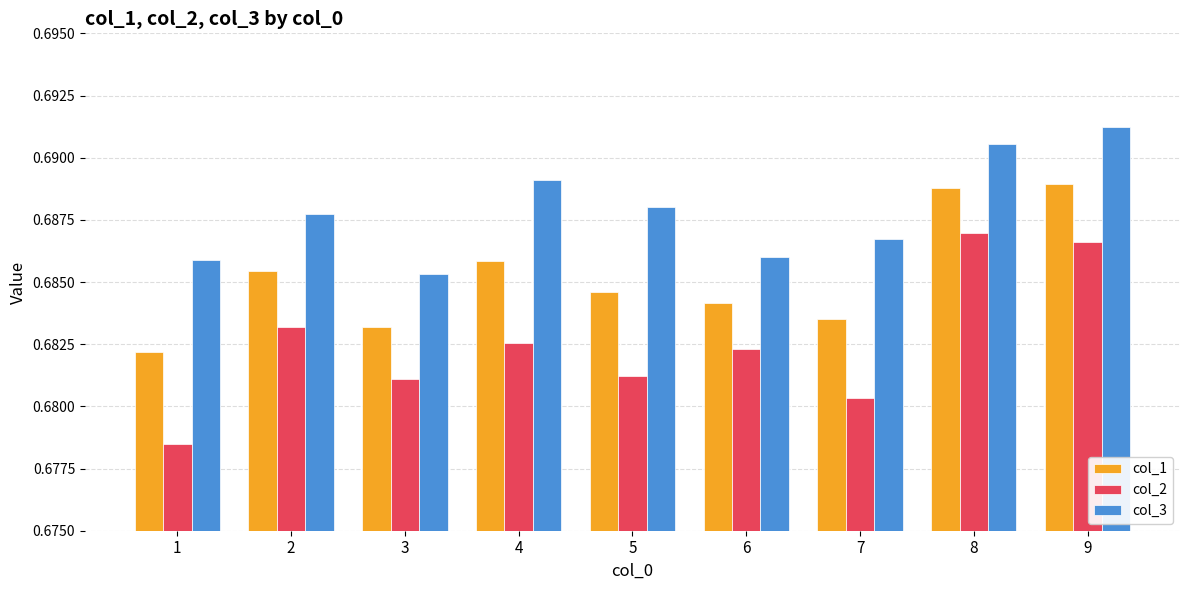

Which series has the largest total across all categories?

col_3